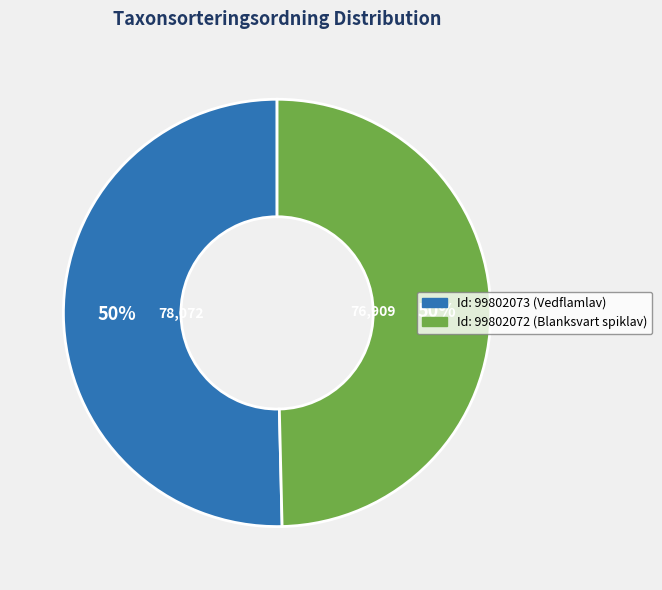

How many slices are in this pie chart?

2